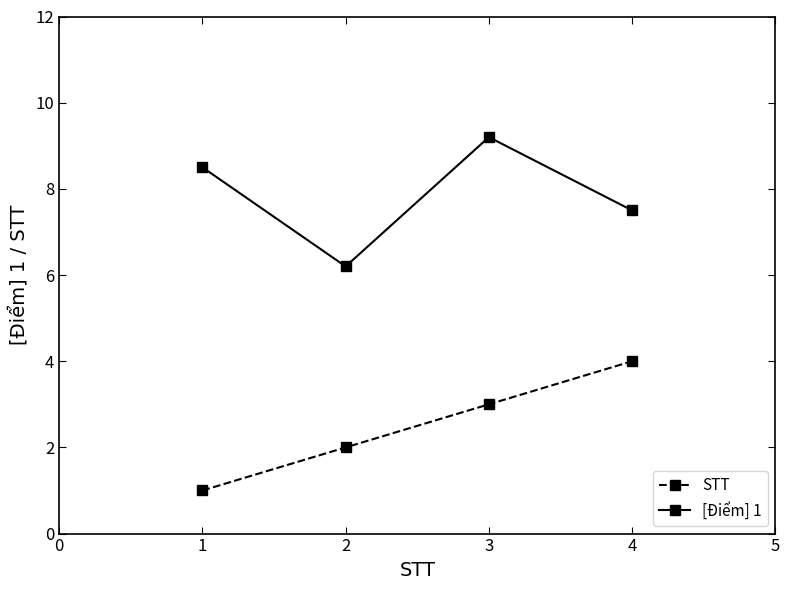

Which series has the largest total across all categories?

[Điểm] 1